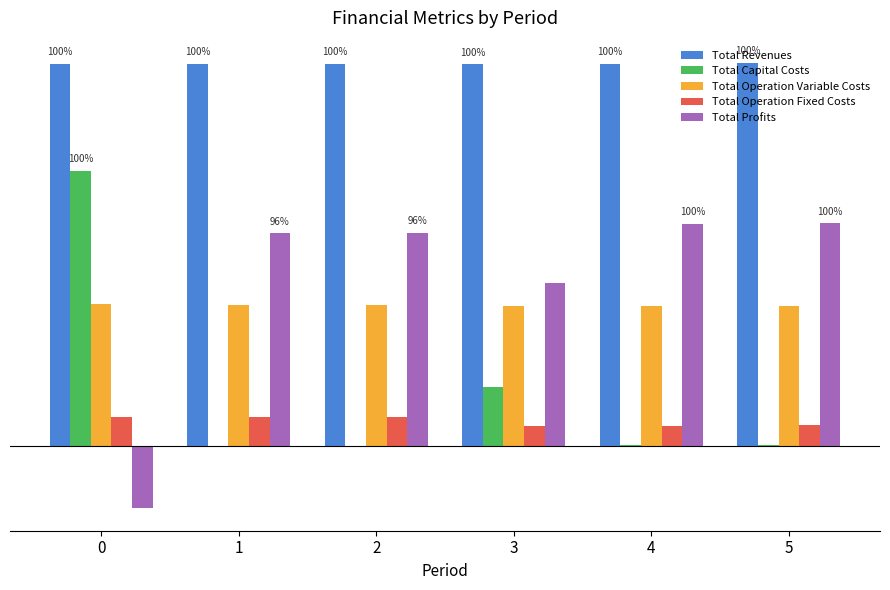

Which series has the widest spread of values?

Total Profits